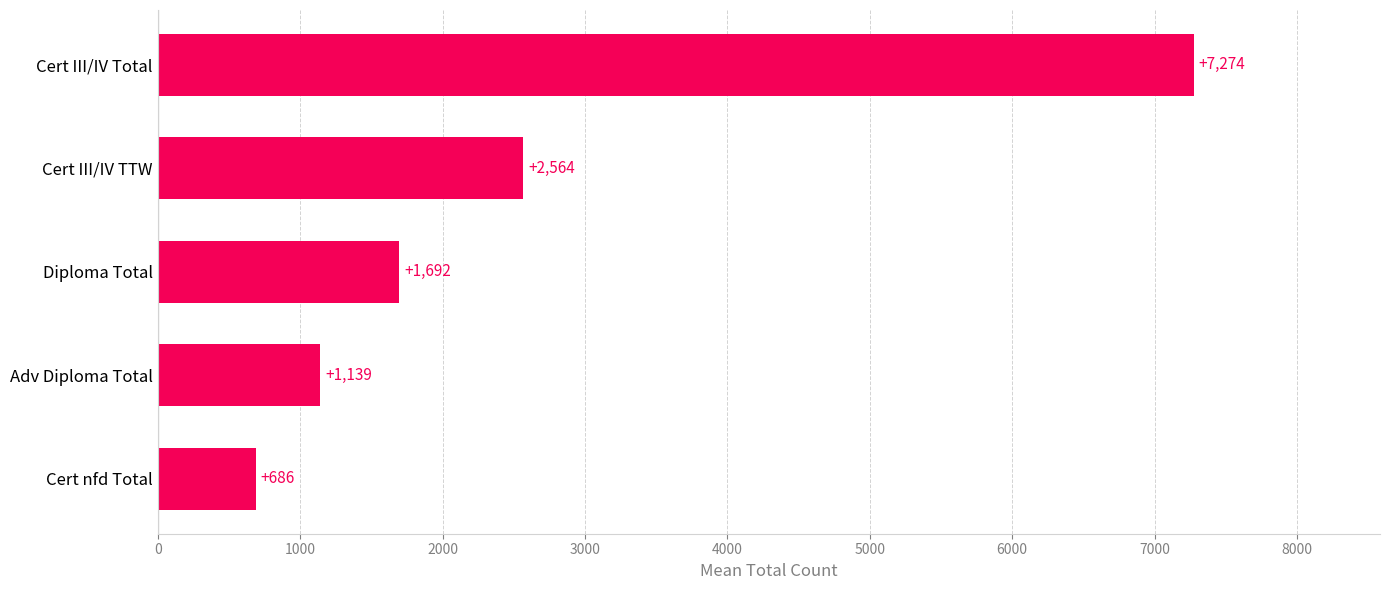

Which label corresponds to the smallest value in the chart?

Cert nfd Total